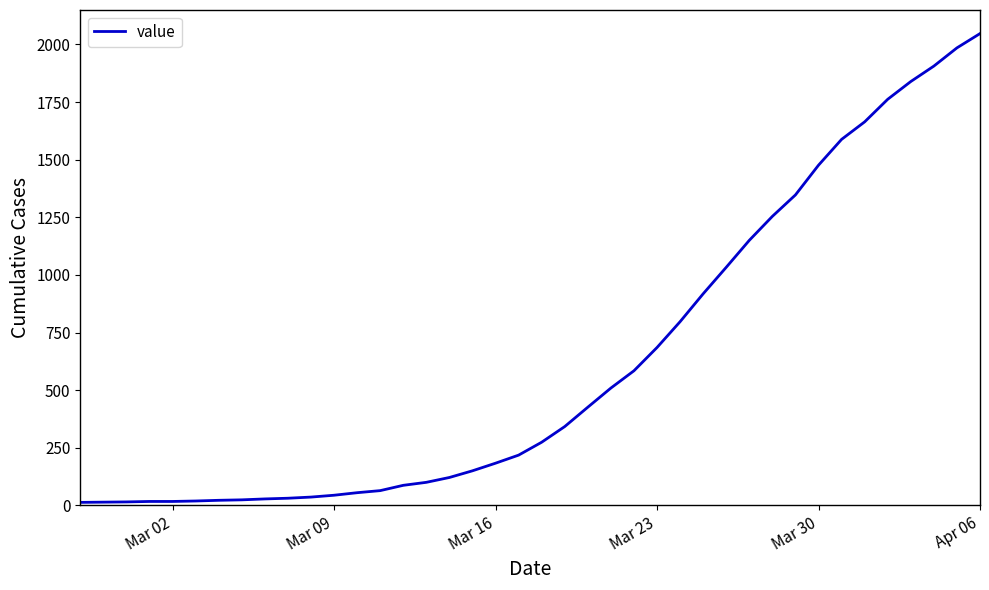

The value at Mar 16 is 285. True or false?

False